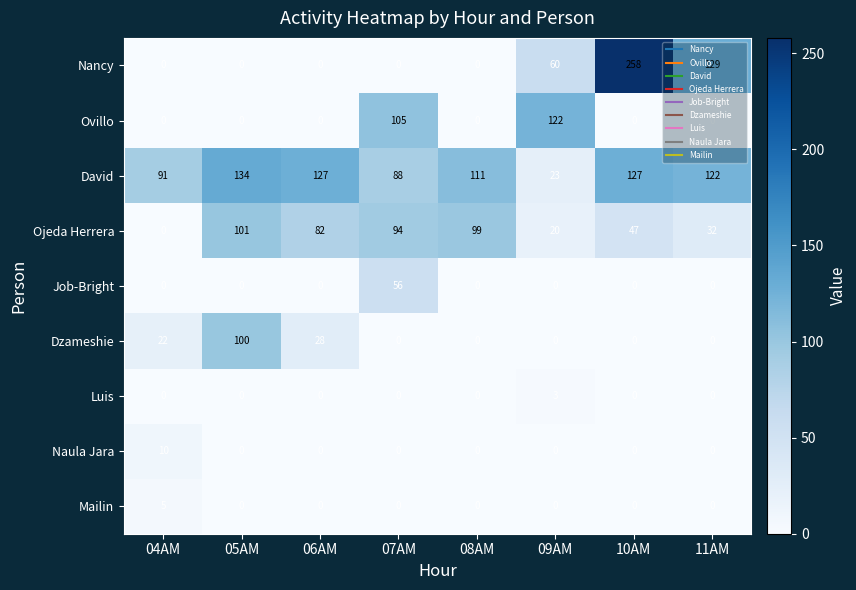

What is the difference between the maximum and minimum values in the Ojeda Herrera series?

101